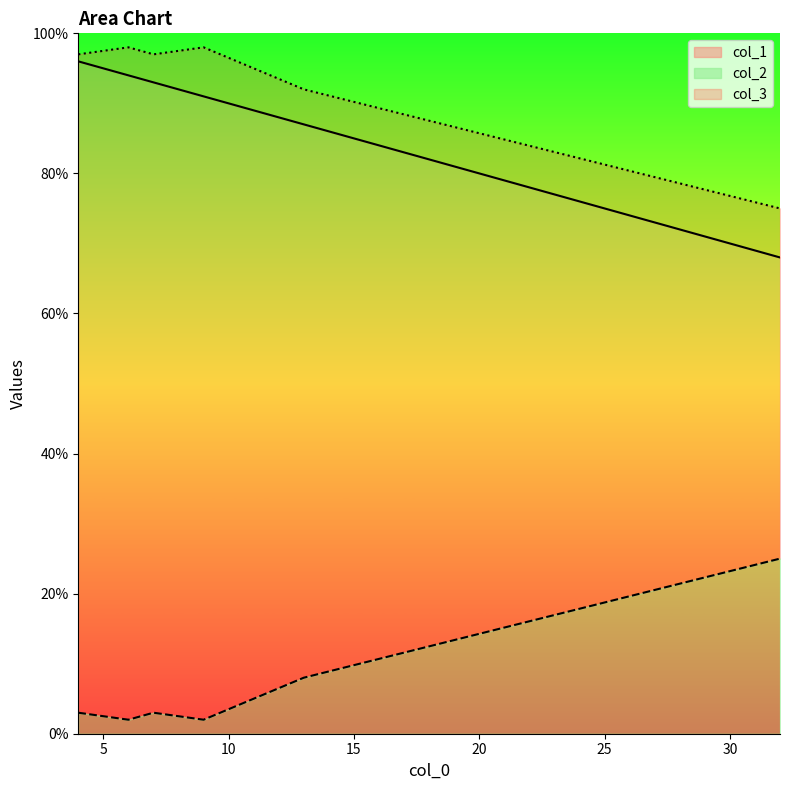

What is the maximum value for col_2?

25